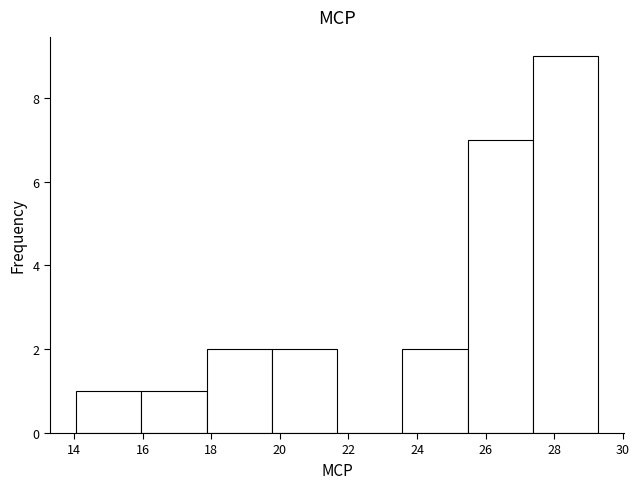

Reading left to right, list every bar in this chart as the range it spans on the x-axis followed by its height. Neither the bar edges nor the heights are printed on the chart, so give them approximately, as read against the axes.

14.0 to 16.0: 1
16.0 to 17.8: 1
17.8 to 19.8: 2
19.8 to 21.6: 2
21.6 to 23.6: 0
23.6 to 25.4: 2
25.4 to 27.4: 7
27.4 to 29.2: 9